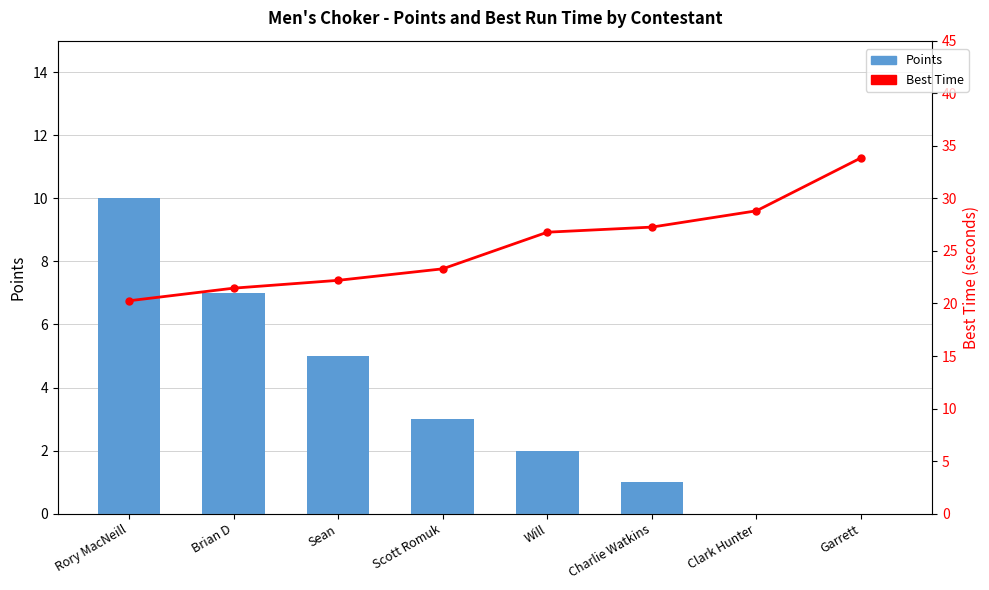

Is the value of Points at Scott Romuk greater than the value of Best Time at Brian D?

No